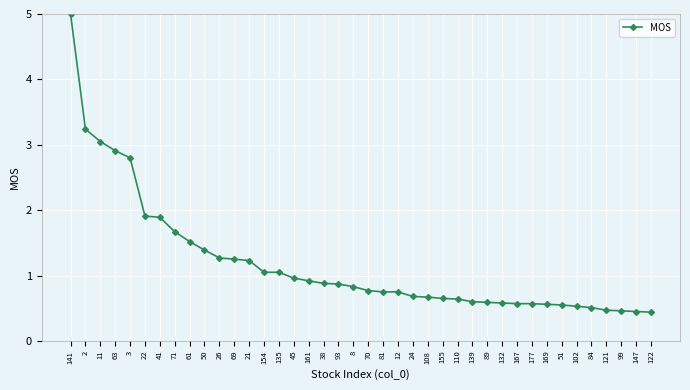

Which has a higher value, 26 or 177?

26